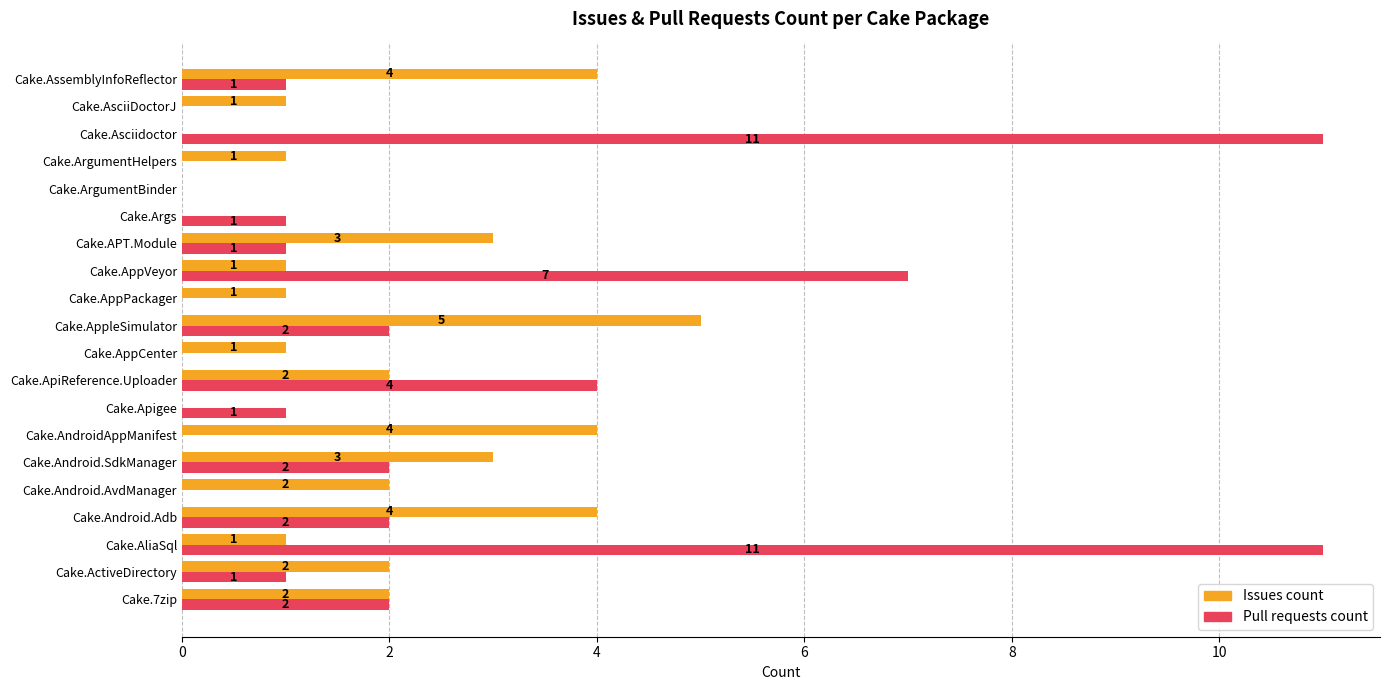

What are all the series names shown in the legend?

Issues count, Pull requests count